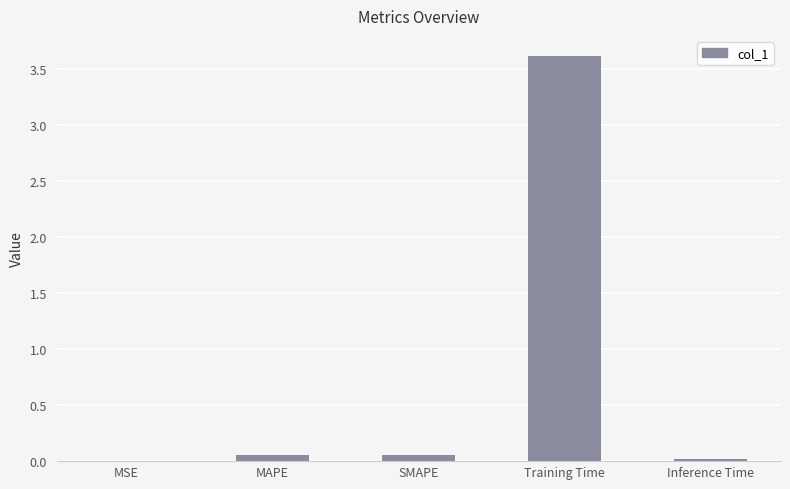

Between Inference Time and Training Time, which is larger?

Training Time